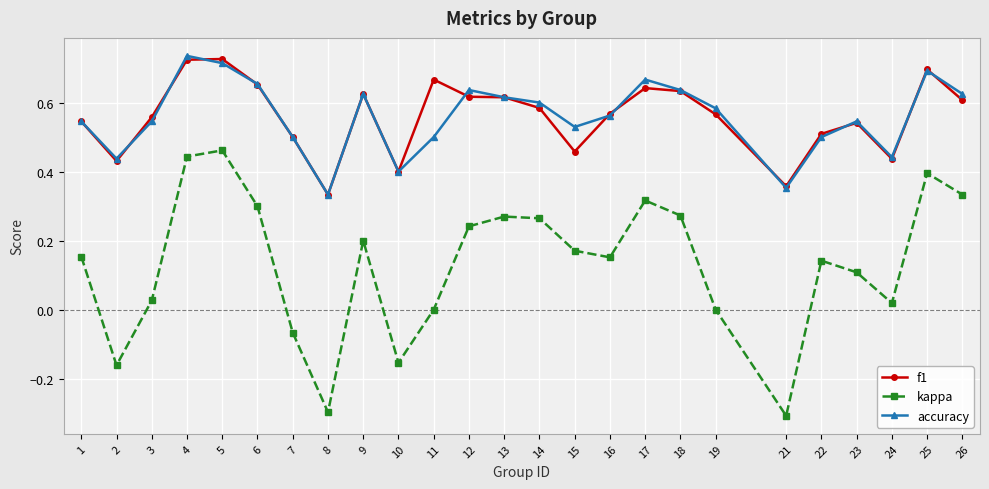

True or false: kappa has more than 0 interior local peaks.

True